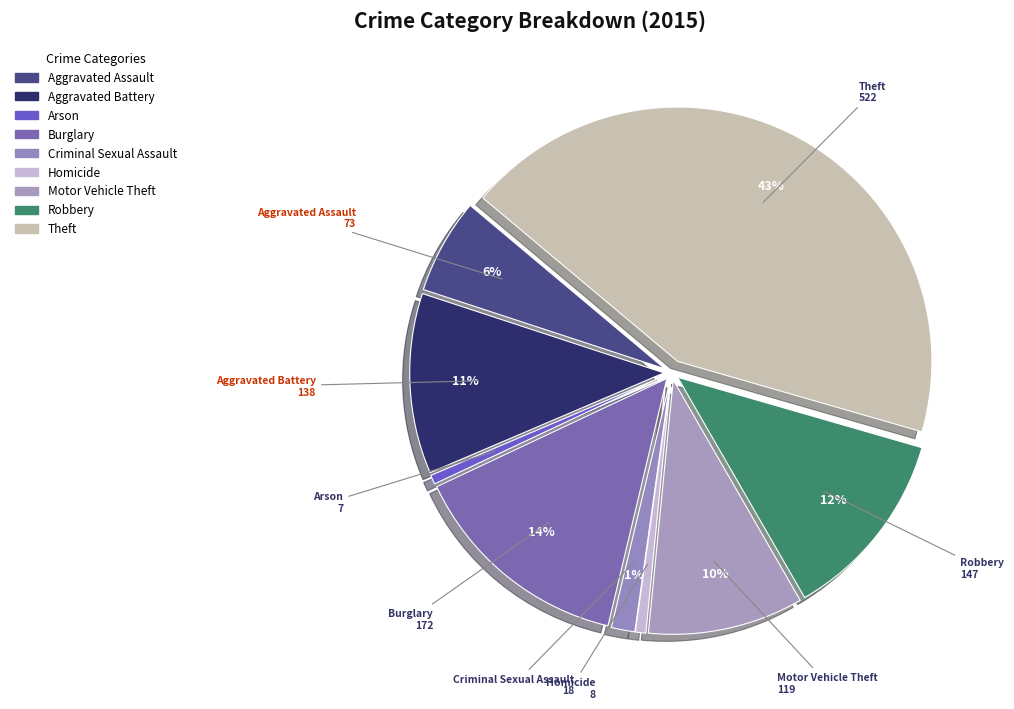

To the nearest percent, what portion does Aggravated Assault represent?

6%